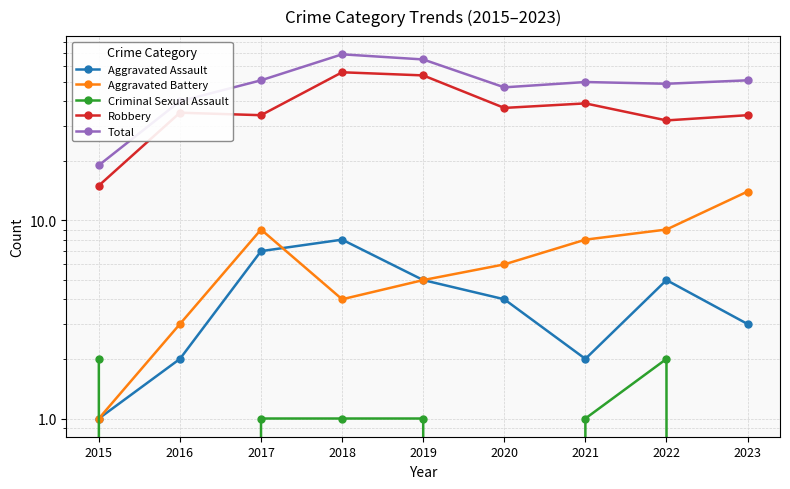

What is the value of the Total point at the 8th from the left?

49